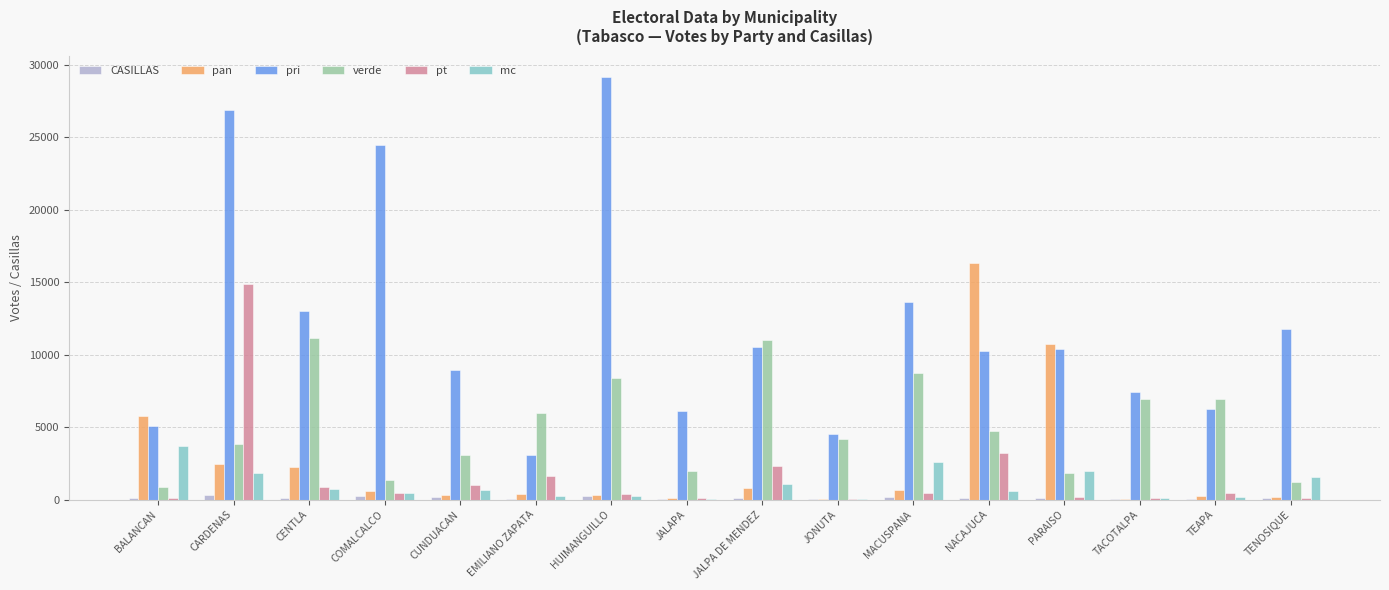

At which category does the chart reach its peak across all series?

HUIMANGUILLO